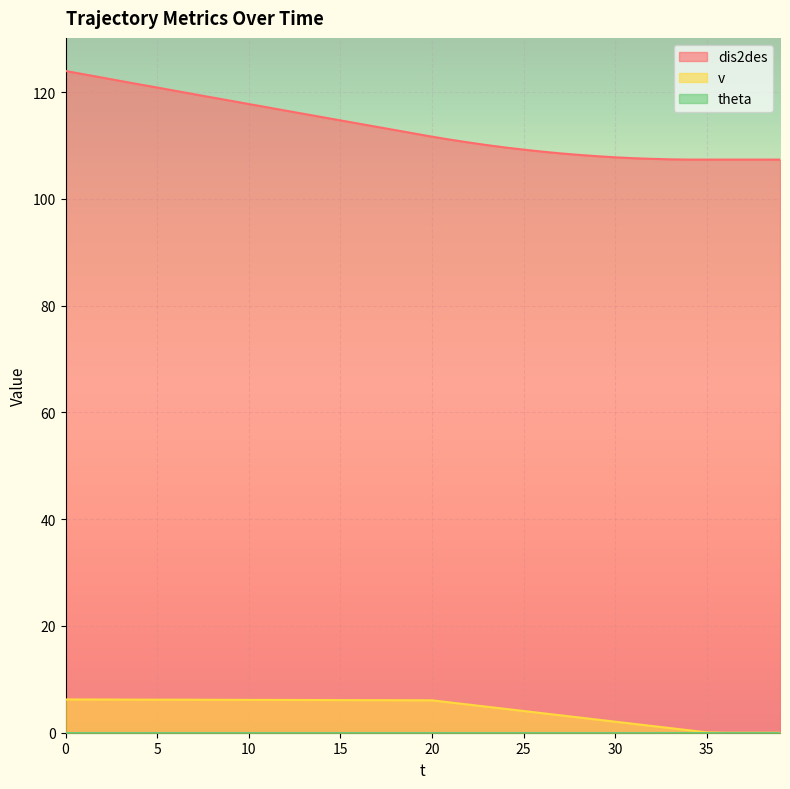

What is the lowest value of the dis2des series?

107.3